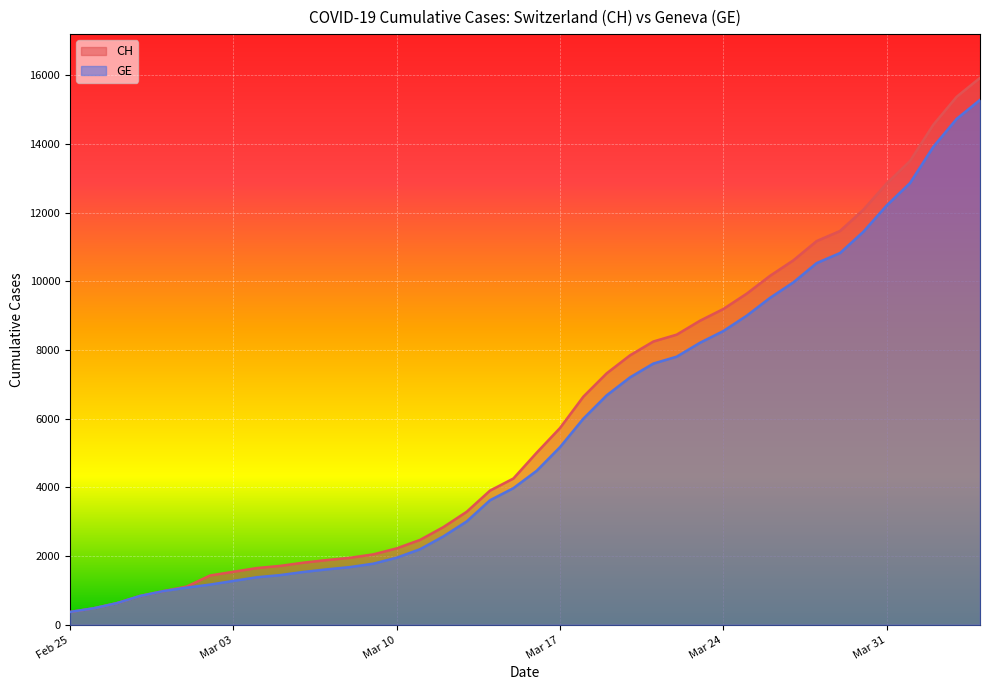

The value of CH at Mar 03 is 2158. True or false?

False